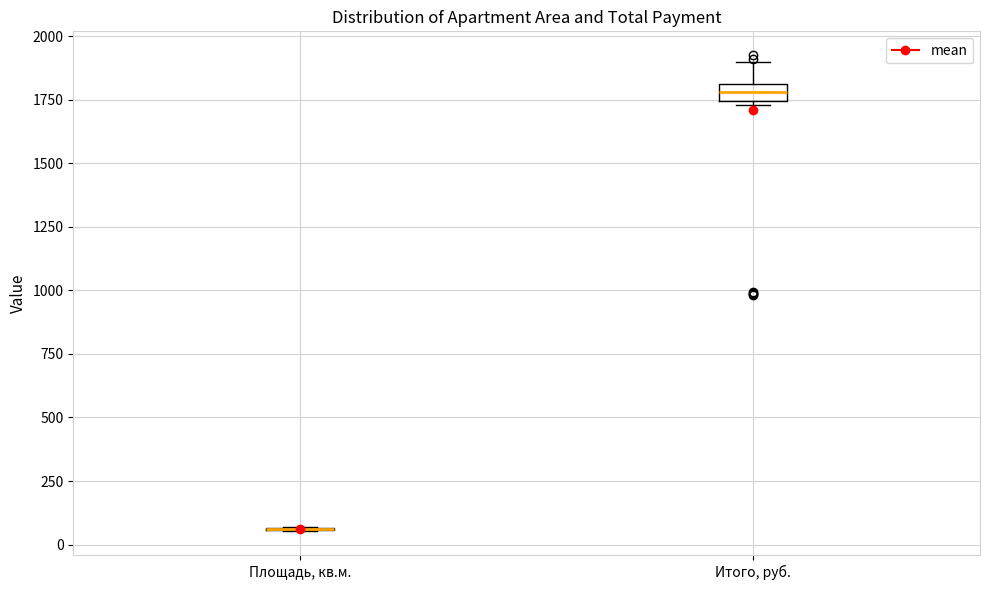

Where does the upper whisker of the box for Итого, руб. end on the y-axis? The values are not printed on the chart, so give them approximately, as read against the axis.

1900